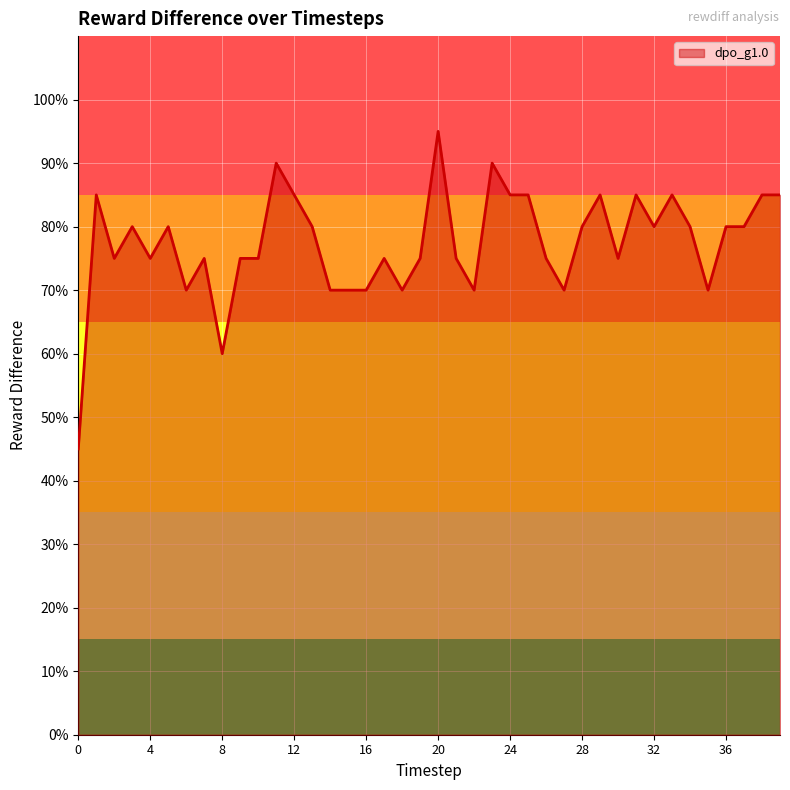

What is the average value?

0.8